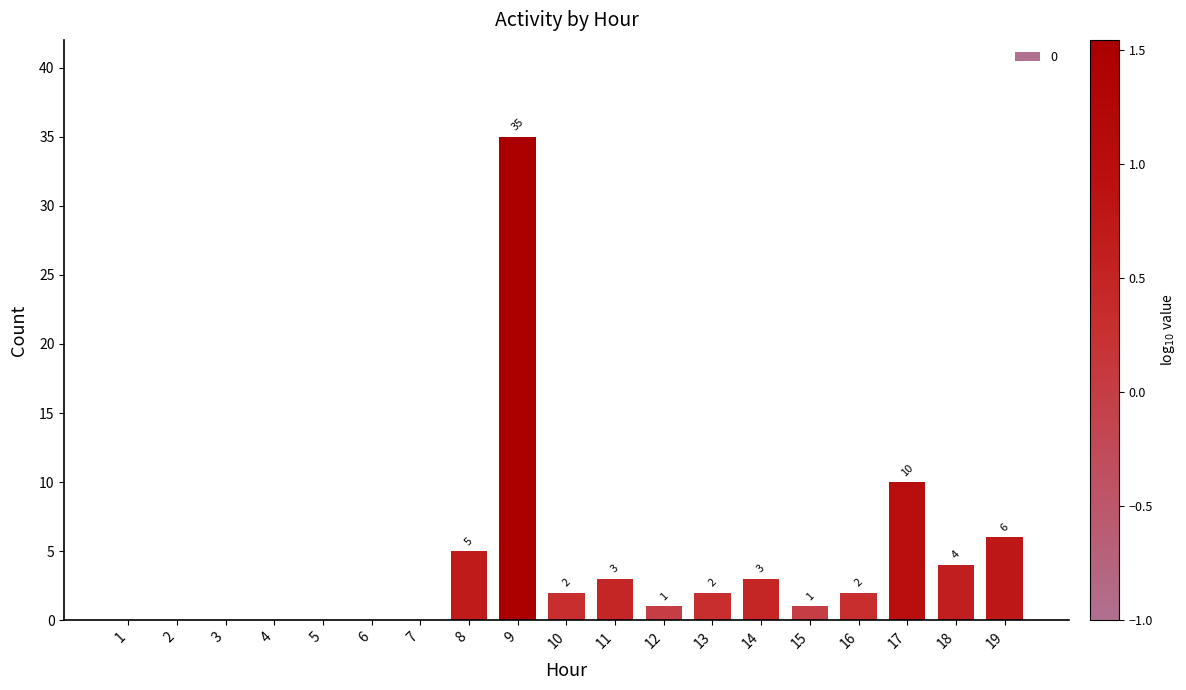

Which category has the highest value across all series?

9